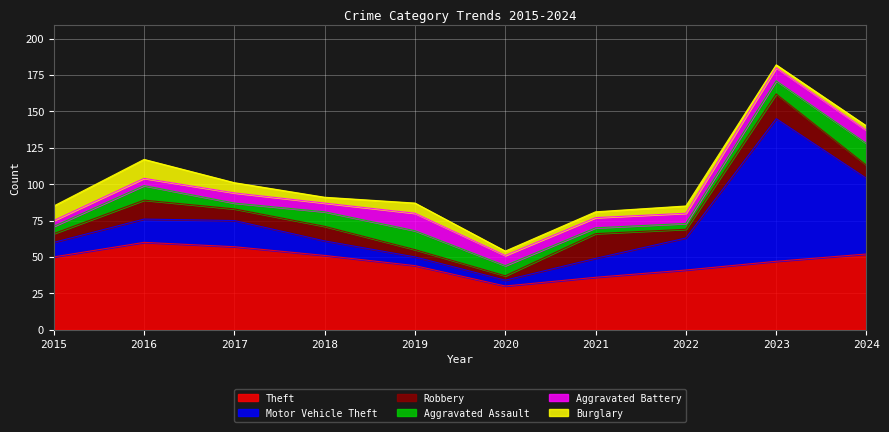

At which category is the sum across all series the highest?

2023